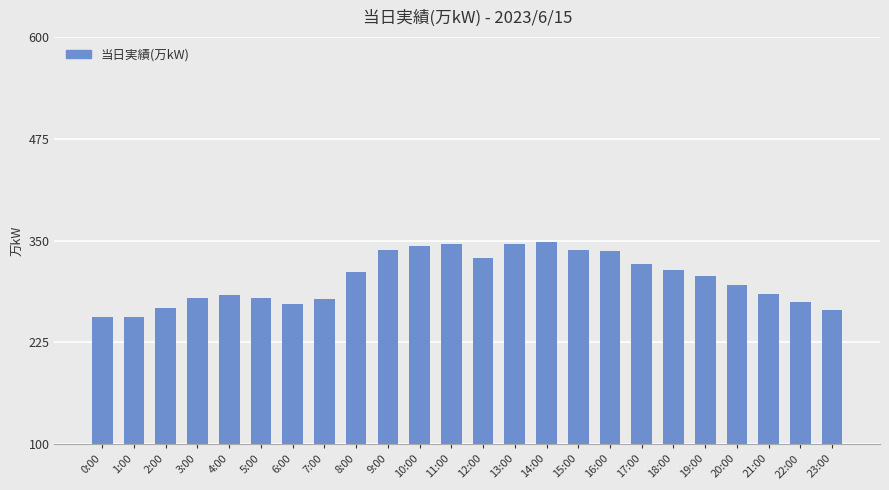

Is it true that the value at 8:00 is 452?

False